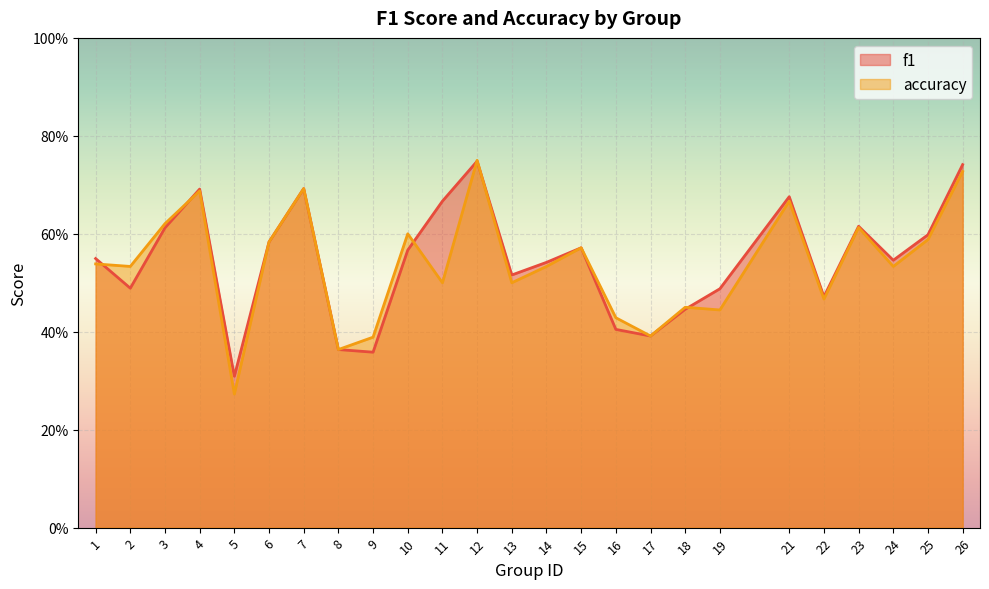

Rank the series by their maximum value, from highest to lowest.

accuracy, f1